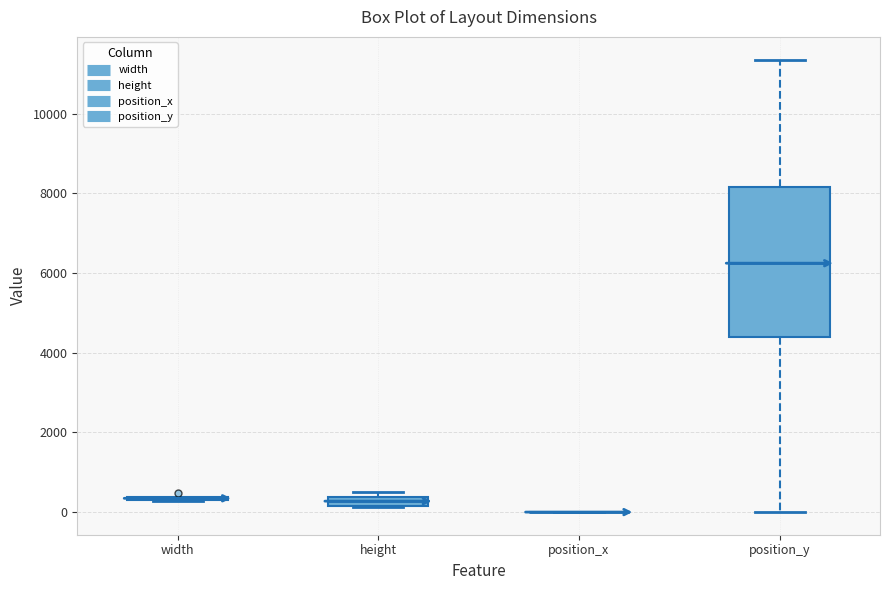

Where does the lower whisker of the box for position_y end on the y-axis? The values are not printed on the chart, so give them approximately, as read against the axis.

0